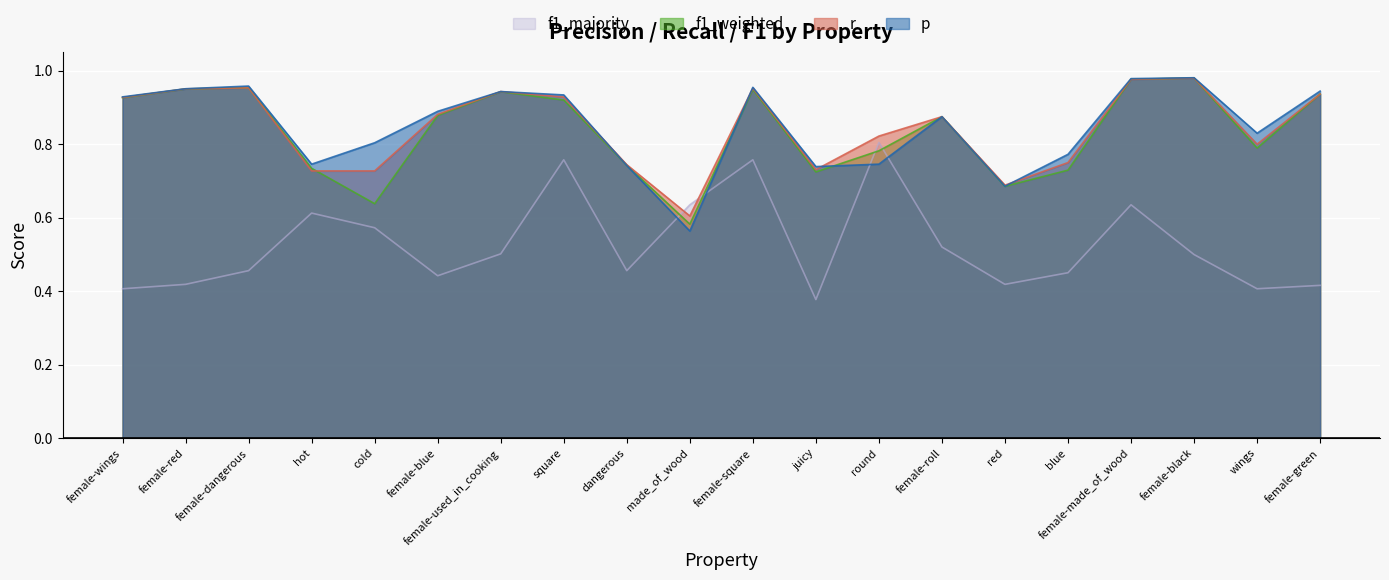

At which label is f1_weighted closest to 0?

made_of_wood